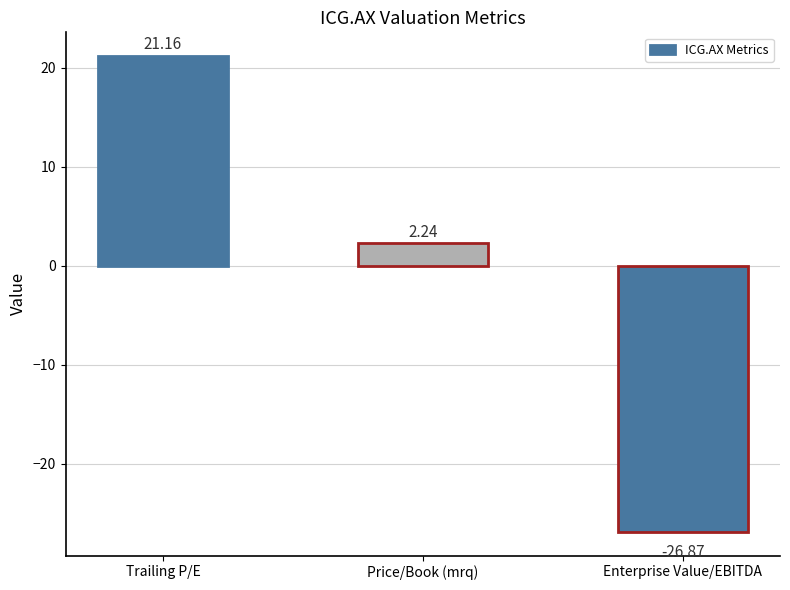

What is the smallest value displayed?

-26.9